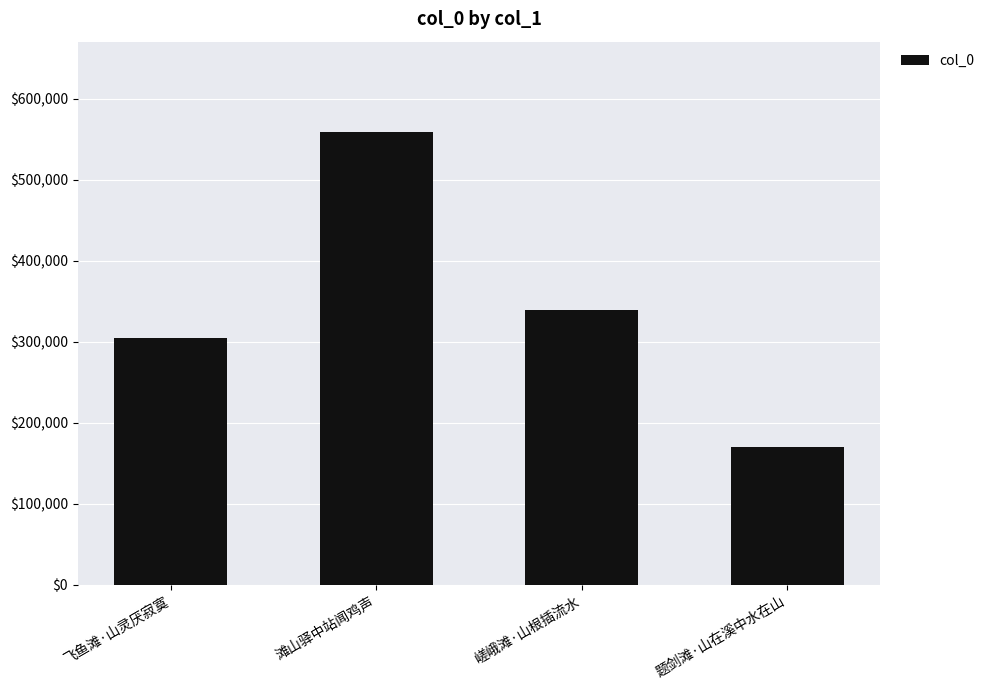

What is the difference between the maximum and second lowest values?

253750